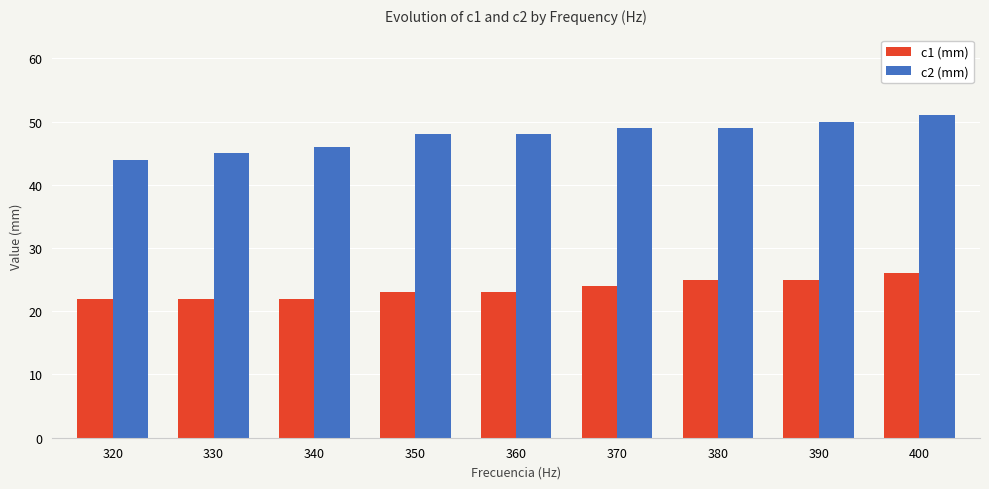

Reading right to left, extract all data points from this chart.

c1 (mm): 400=26	390=25	380=25	370=24	360=23	350=23	340=22	330=22	320=22
c2 (mm): 400=51	390=50	380=49	370=49	360=48	350=48	340=46	330=45	320=44